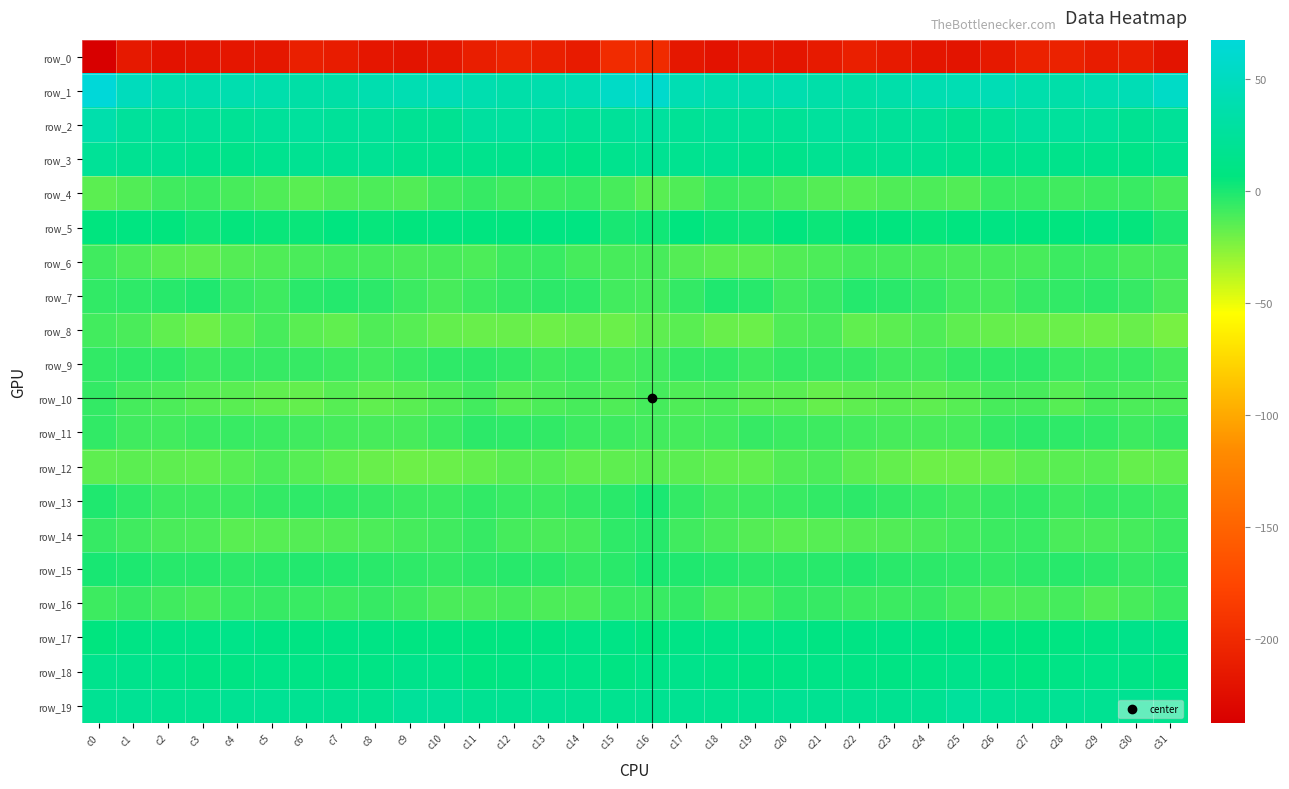

Which series has the largest total across all categories?

row_1